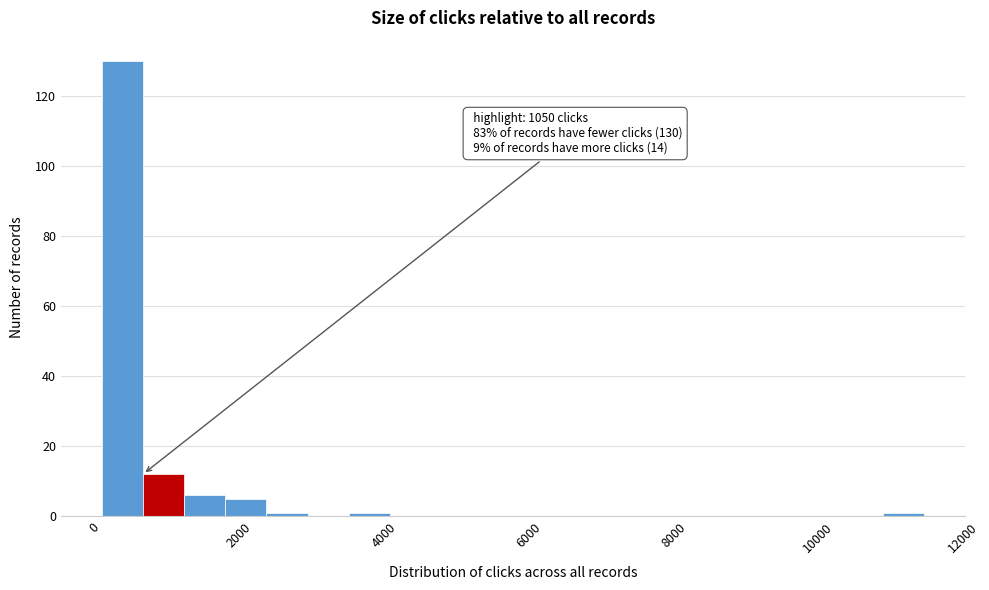

Read against the x-axis, roughly where is the centre of the tallest bar?

400